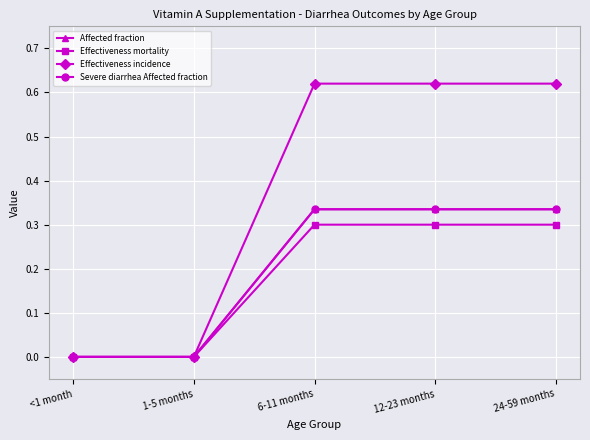

Reading right to left, list all the values displayed in this chart.

Affected fraction: 0.3	0.3	0.3	0.0	0.0
Effectiveness mortality: 0.3	0.3	0.3	0.0	0.0
Effectiveness incidence: 0.6	0.6	0.6	0.0	0.0
Severe diarrhea Affected fraction: 0.3	0.3	0.3	0.0	0.0